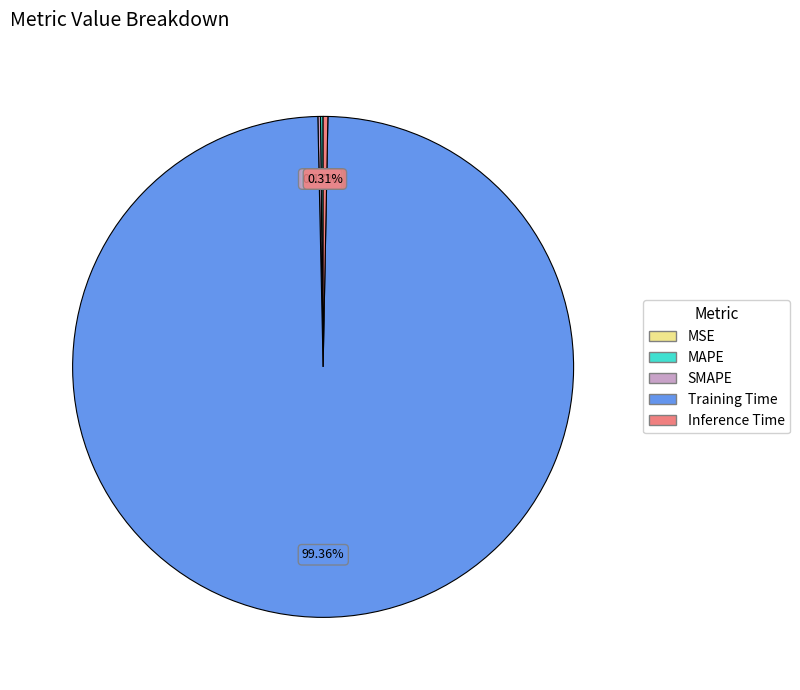

Is Inference Time the majority of the pie?

No